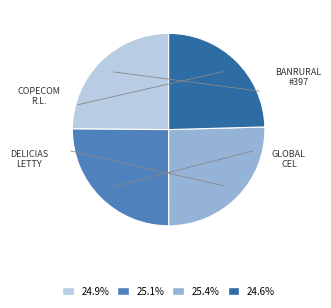

Is there any slice that represents more than half of the pie?

No